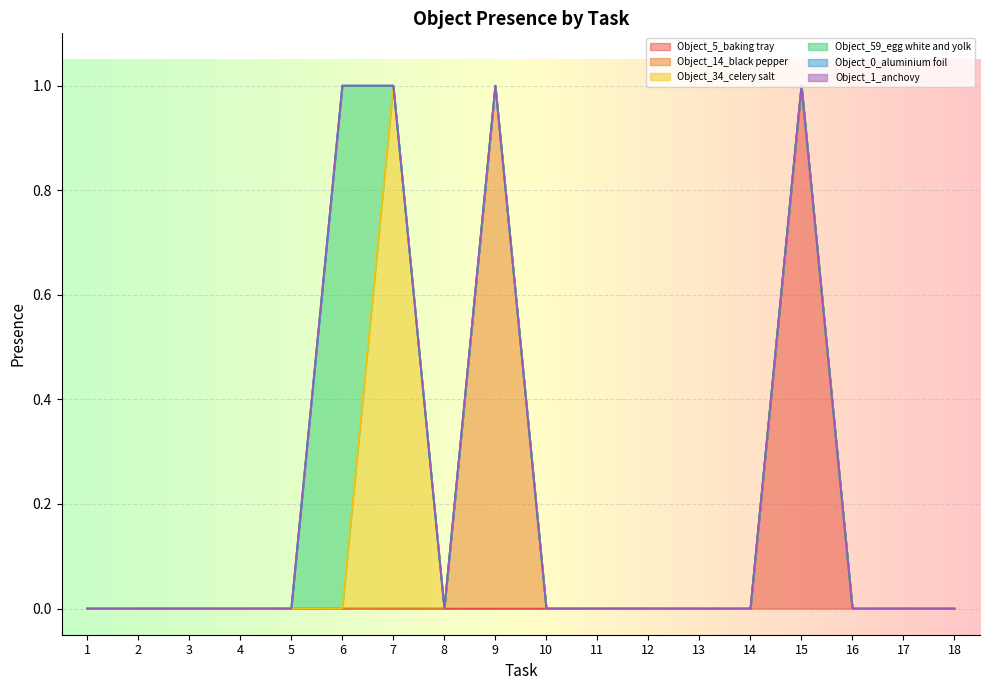

What are all the series names shown in the legend?

Object_5_baking tray, Object_14_black pepper, Object_34_celery salt, Object_59_egg white and yolk, Object_0_aluminium foil, Object_1_anchovy